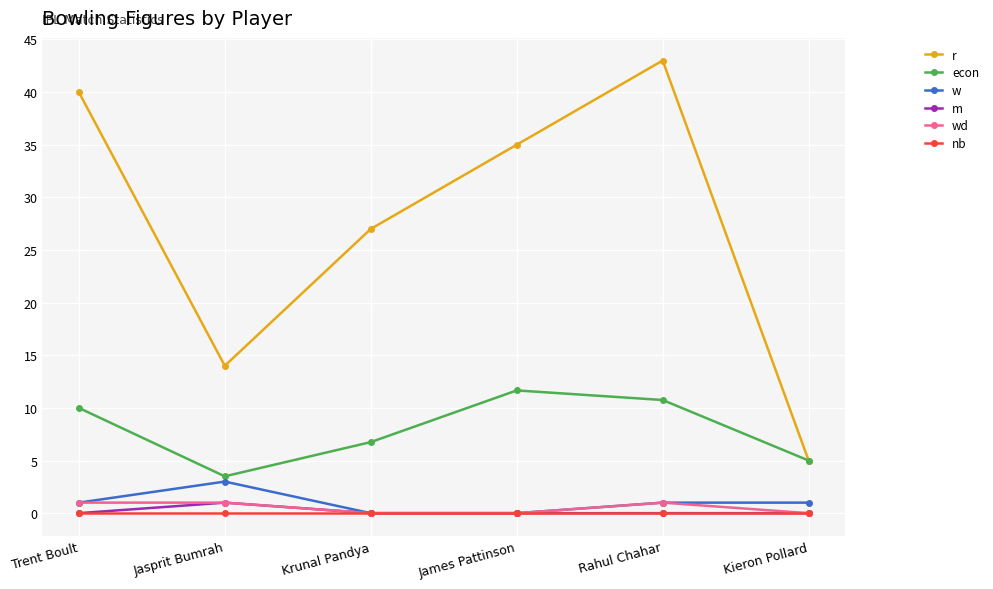

Reading right to left, what are all the values shown in this chart?

r: 5.0	43.0	35.0	27.0	14.0	40.0
econ: 5.0	10.8	11.7	6.8	3.5	10.0
w: 1.0	1.0	0.0	0.0	3.0	1.0
m: 0.0	0.0	0.0	0.0	1.0	0.0
wd: 0.0	1.0	0.0	0.0	1.0	1.0
nb: 0.0	0.0	0.0	0.0	0.0	0.0